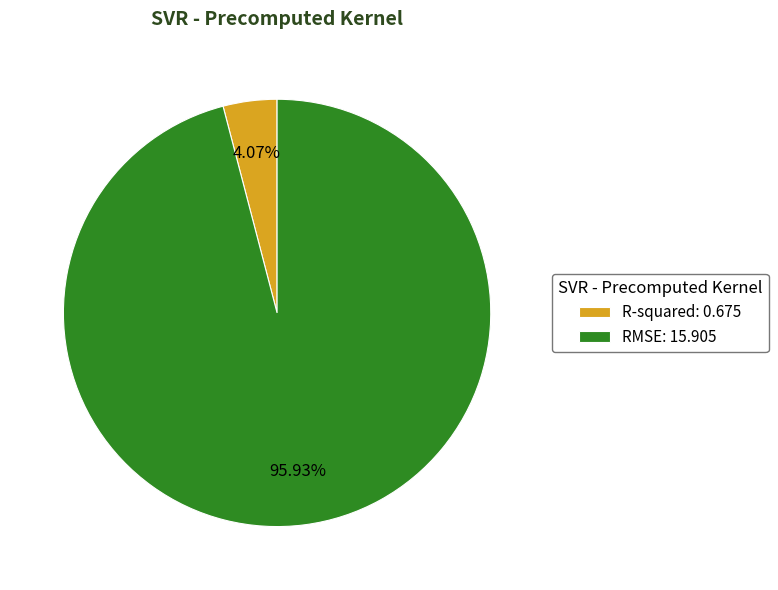

To the nearest percent, what percentage of the pie is R-squared?

4%